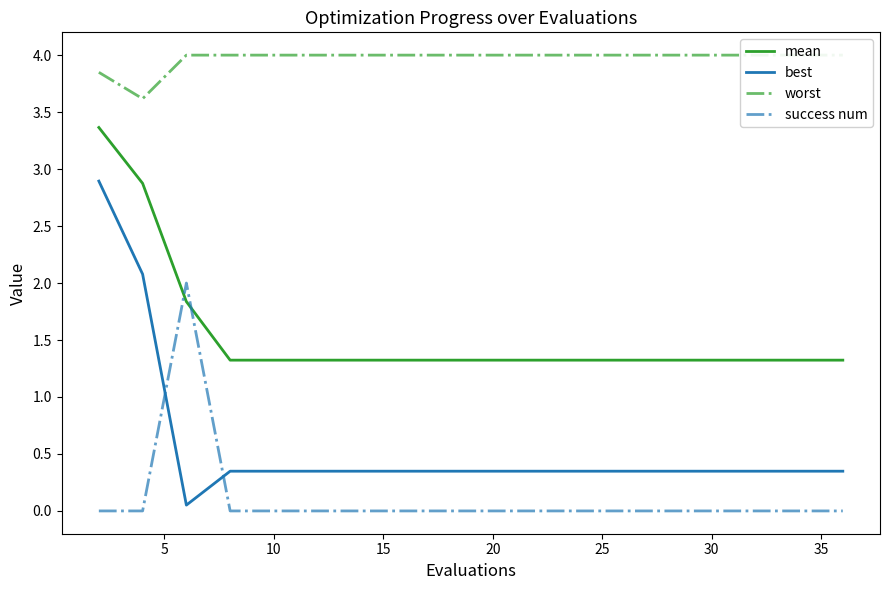

Which series ends up on top after the final intersection of success num and mean?

mean